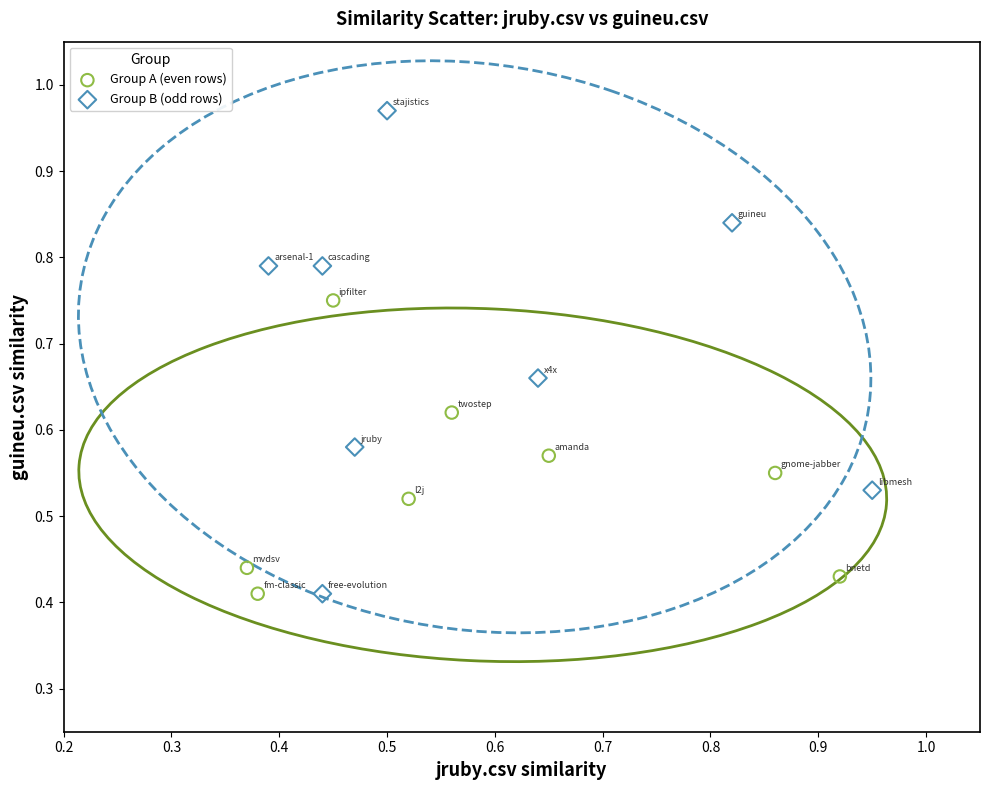

What are all the series names shown in the legend?

Group A (even rows), Group B (odd rows)